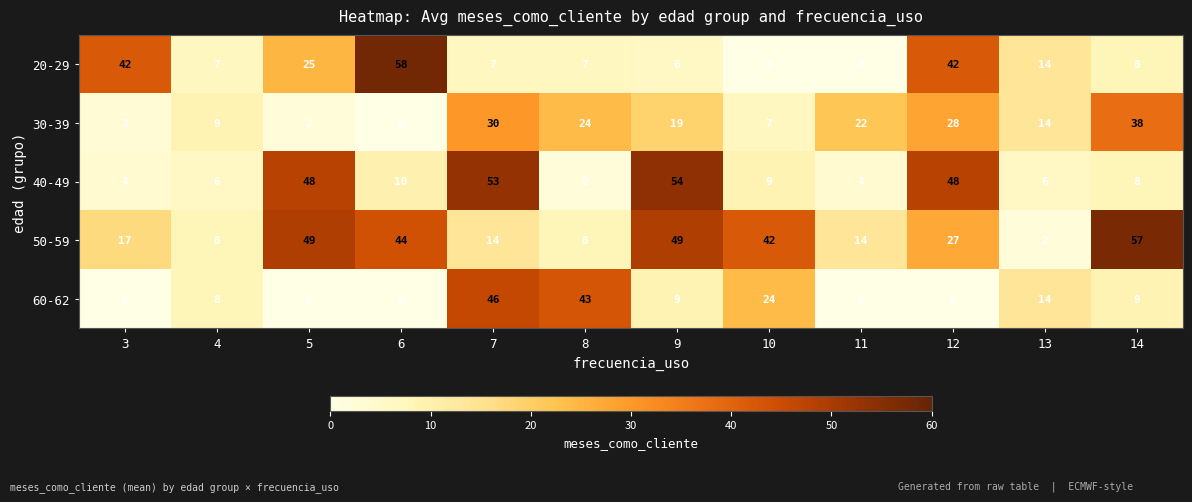

What is the spread (max minus min) of values at 4?

3